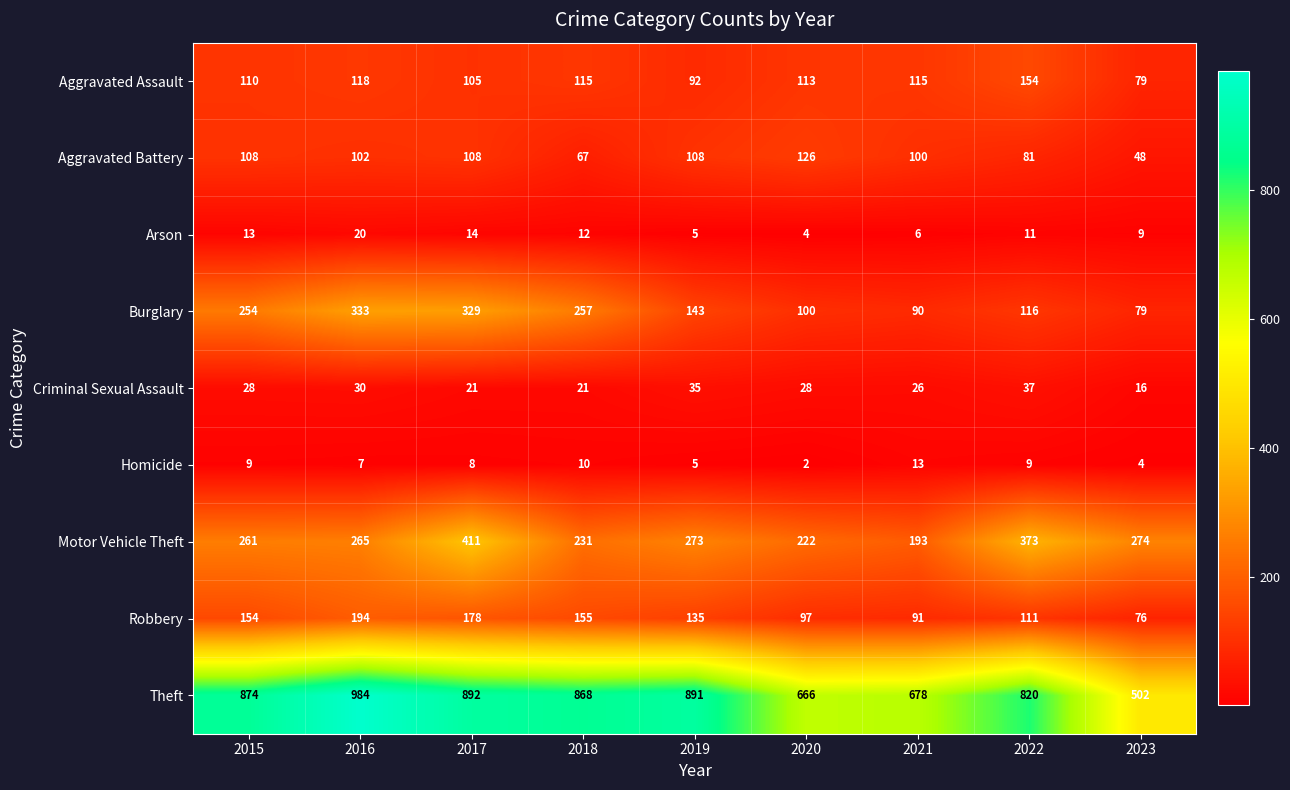

What is the minimum value for Arson?

4